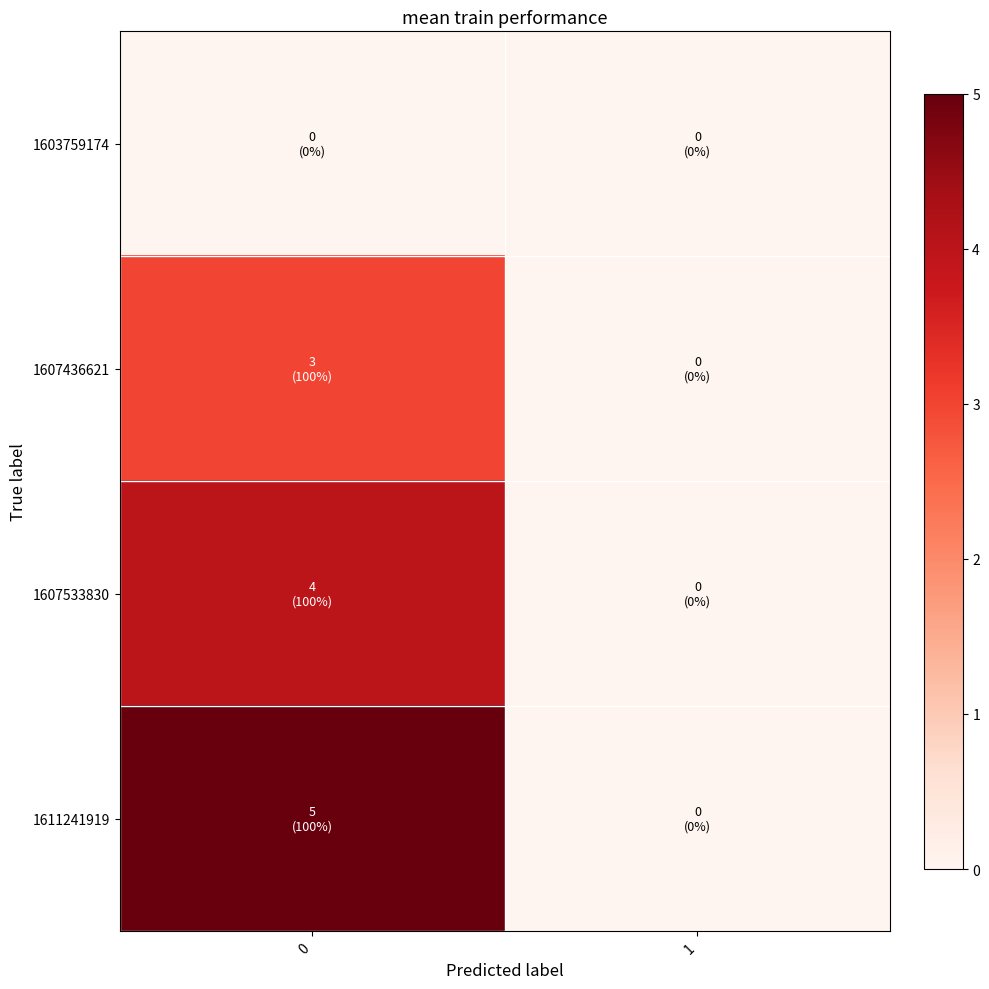

List the series in order of their overall mean, highest first.

1611241919, 1607533830, 1607436621, 1603759174